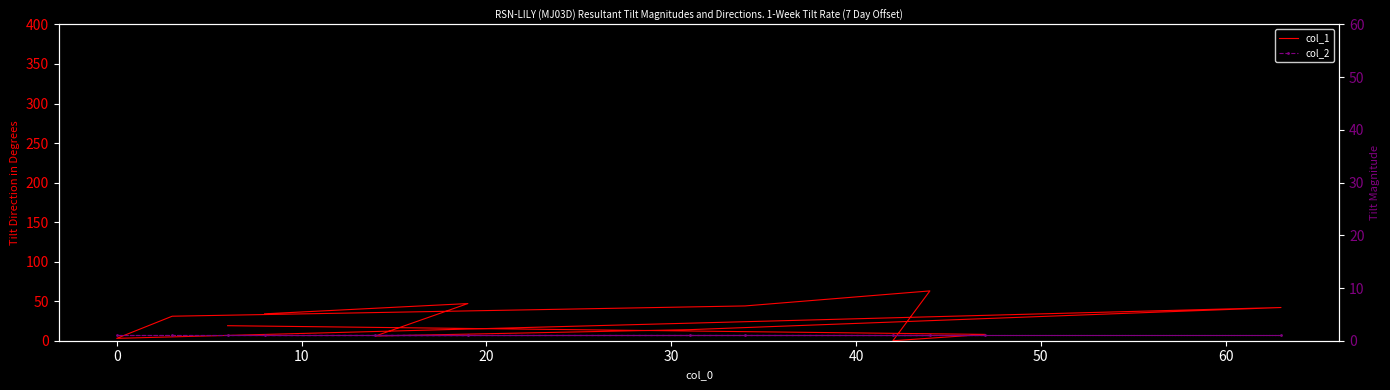

The value of col_1 at −10 is 8. True or false?

False